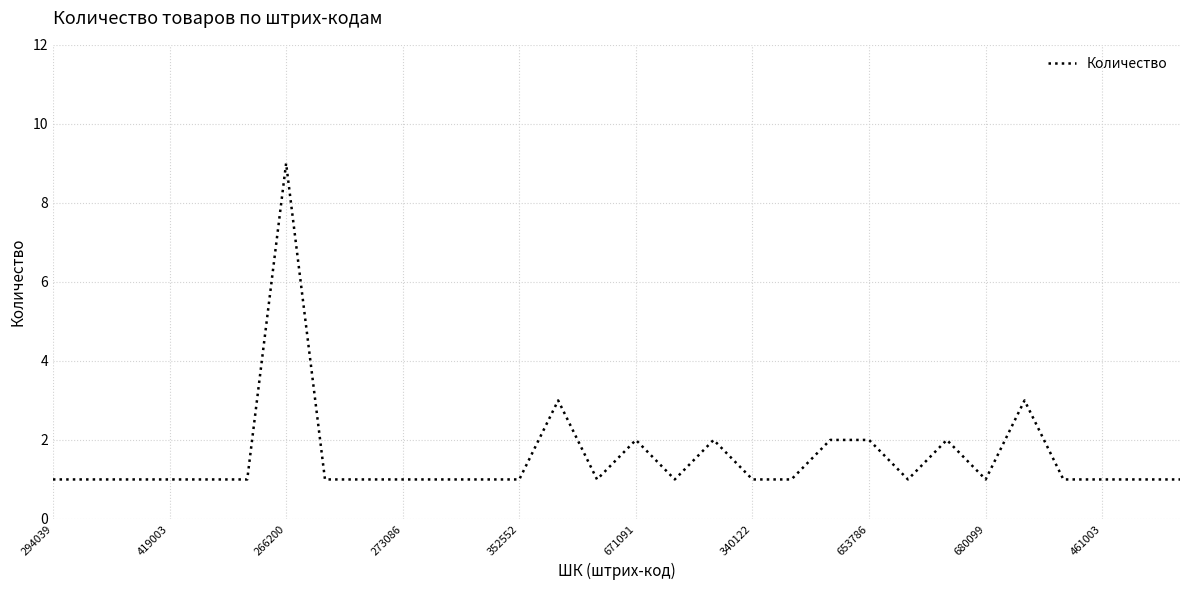

What is the greatest value displayed?

9